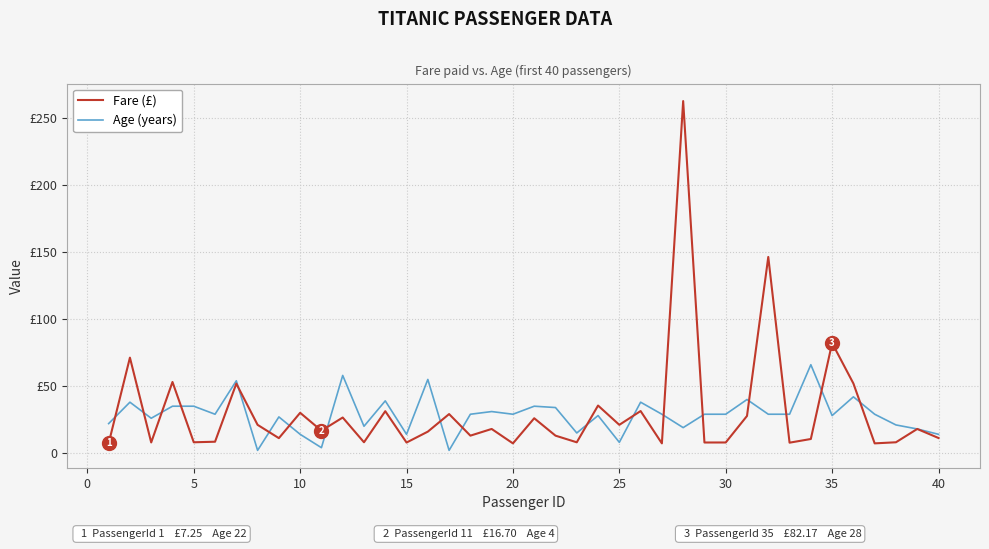

Is this an area chart (filled region under the line)?

No